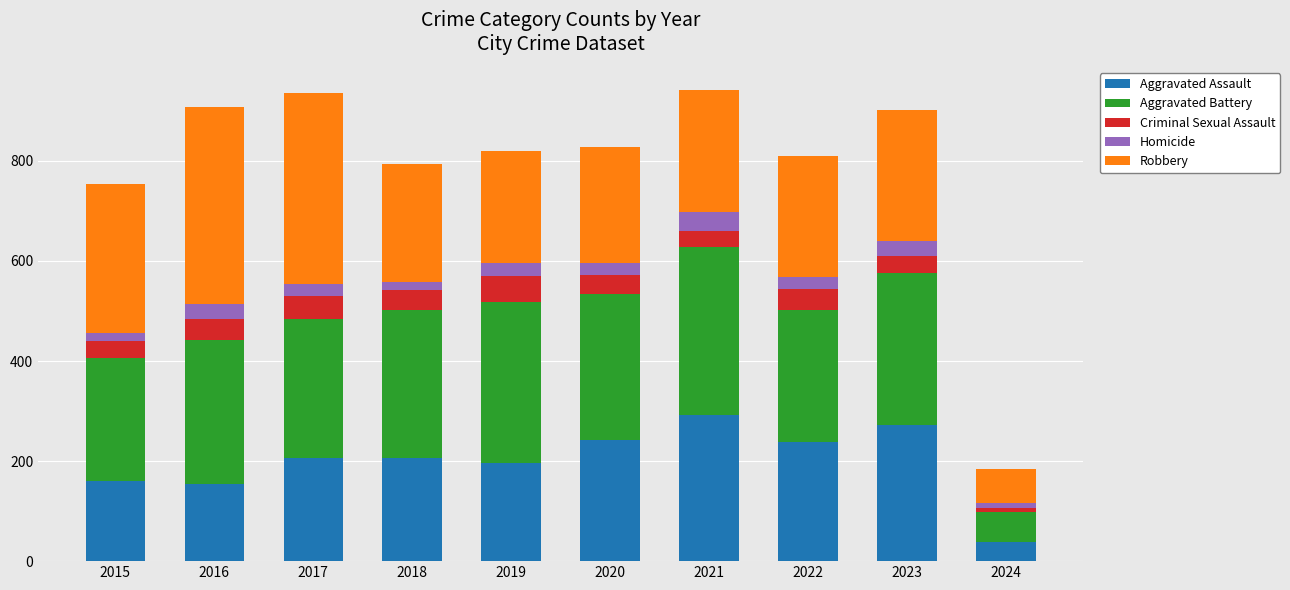

What is the total value across all series at 2019?

820